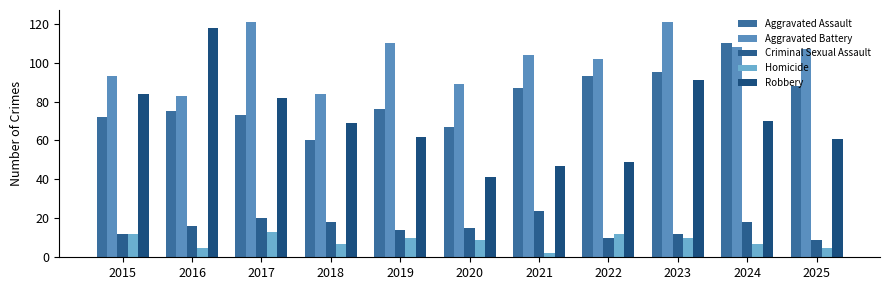

Which category has the highest value across all series?

2017